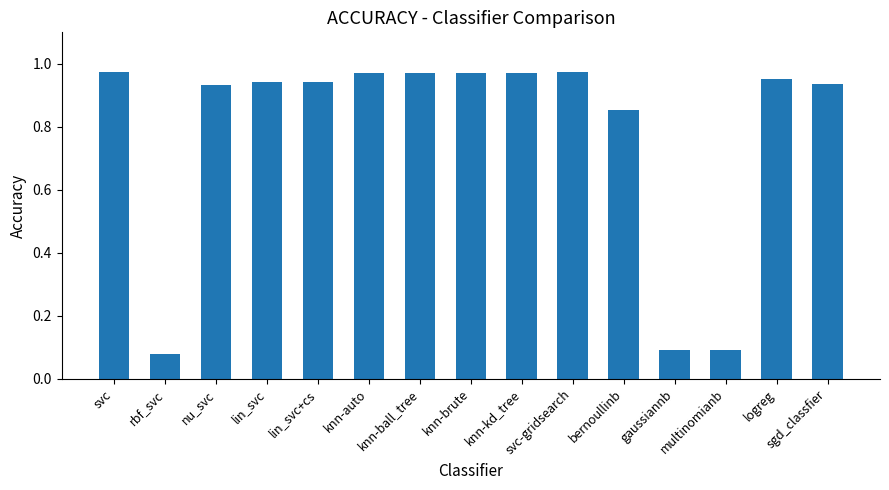

What is the average value?

0.8